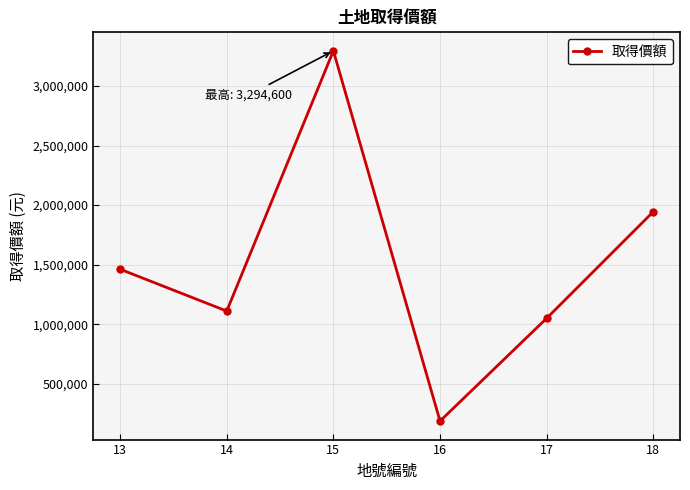

How many lines are shown in the chart?

1